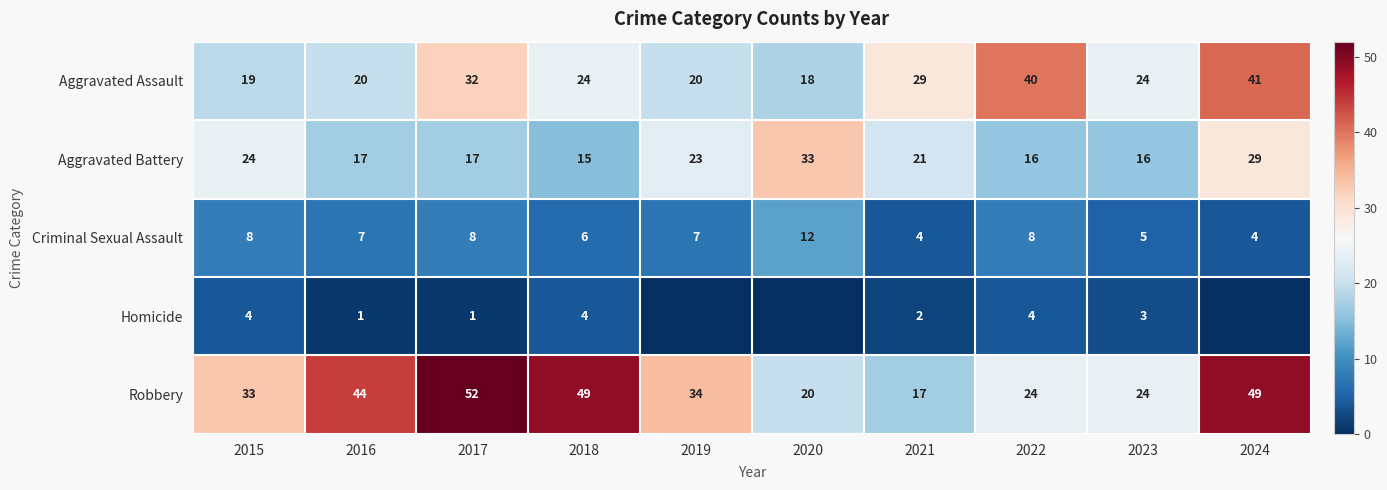

What is the difference between the maximum and minimum values in the Criminal Sexual Assault series?

8